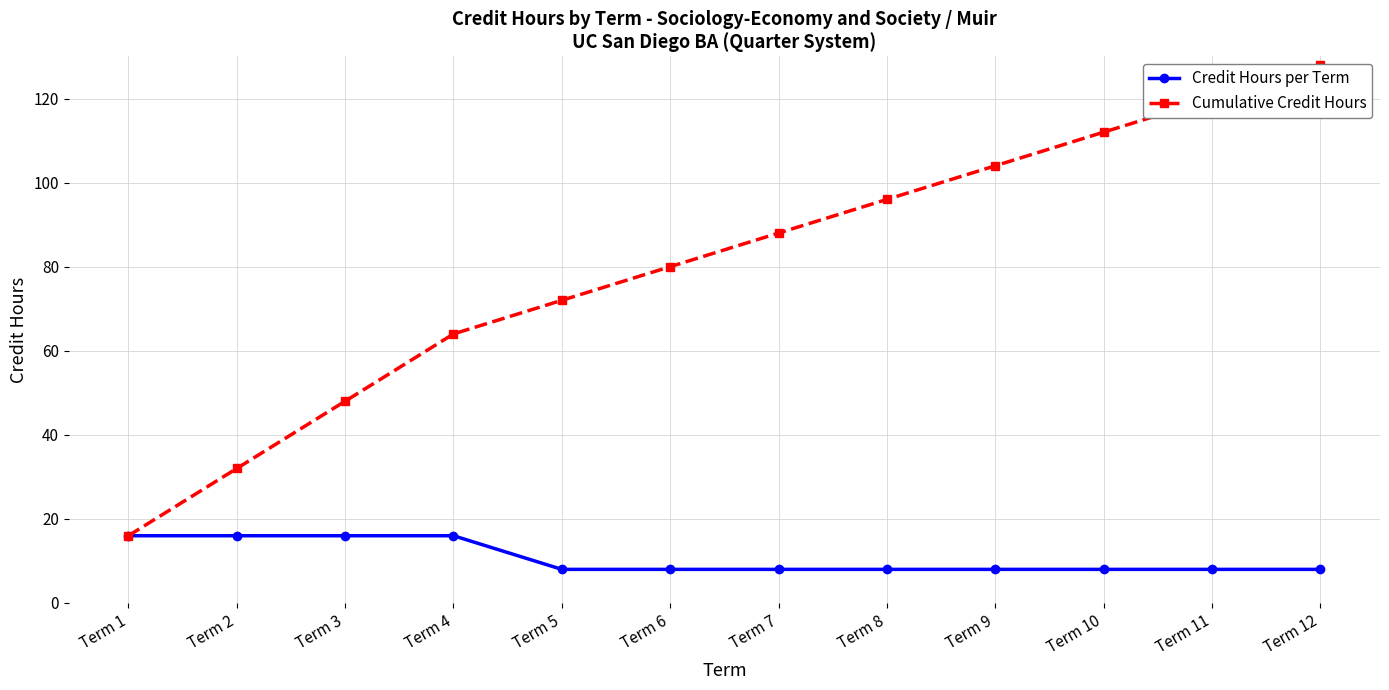

Is the value of Cumulative Credit Hours at Term 8 greater than the value of Credit Hours per Term at Term 4?

Yes